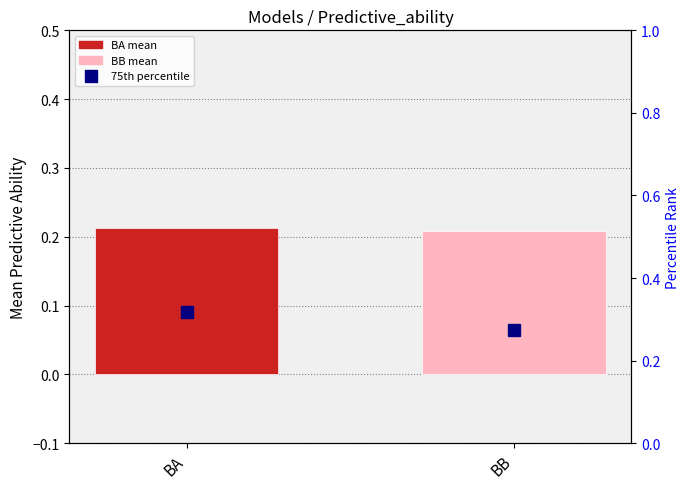

The value of Mean Predictive_ability at BA is 0.4. True or false?

False